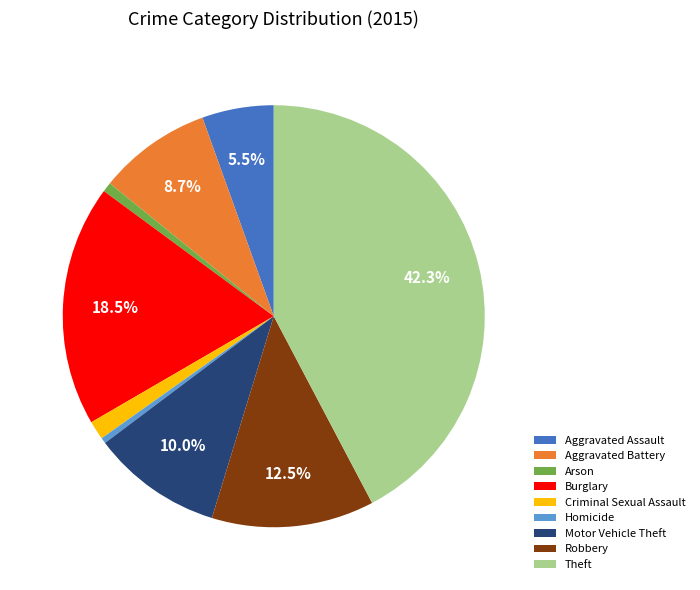

What percentage is the Criminal Sexual Assault slice, to the nearest percent?

1%